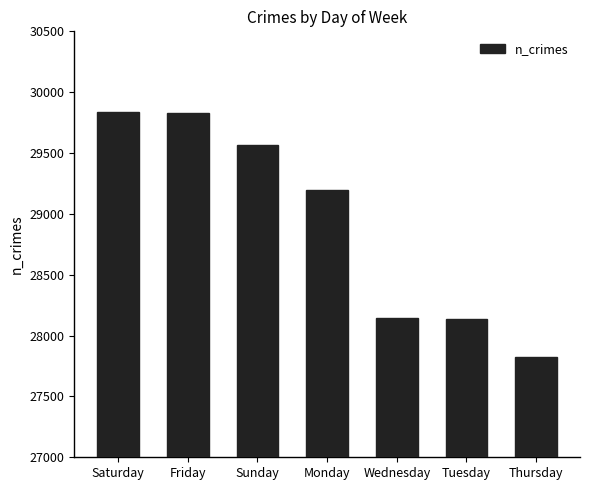

Is it true that the value at Monday is 29194?

True